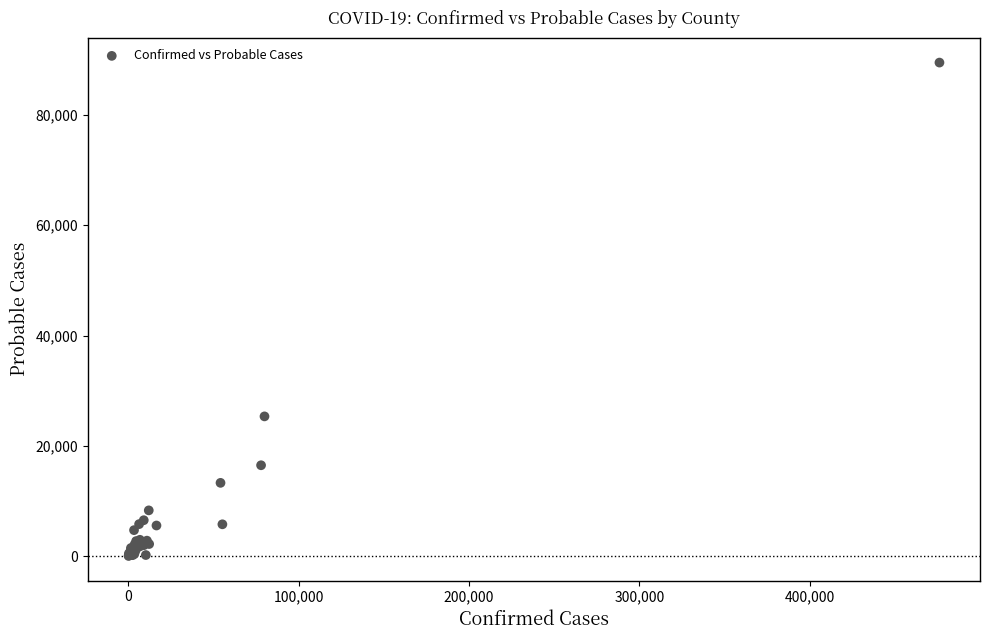

What Y value in the scatter plot is closest to 44769?

25338